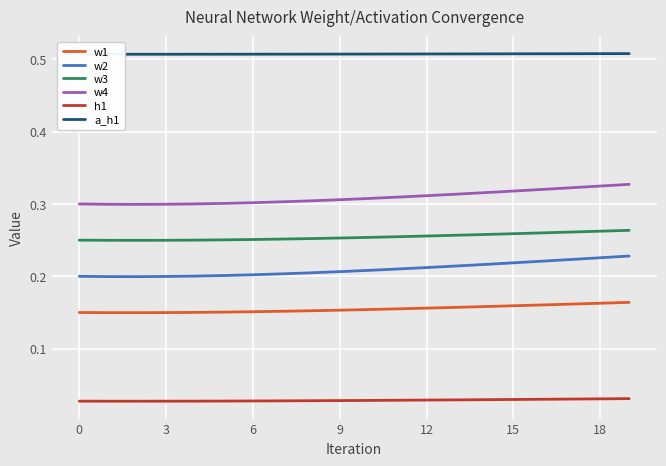

True or false: w2 has a value of 0.2 at 9.

True